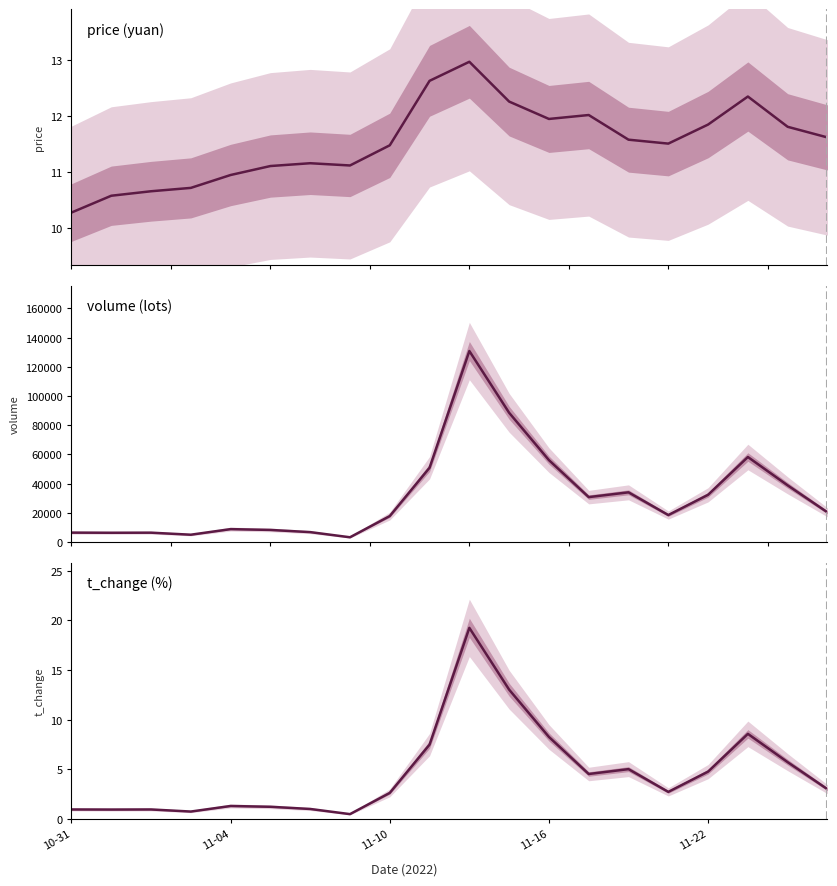

What is the average value of the t_change (%) series?

4.6